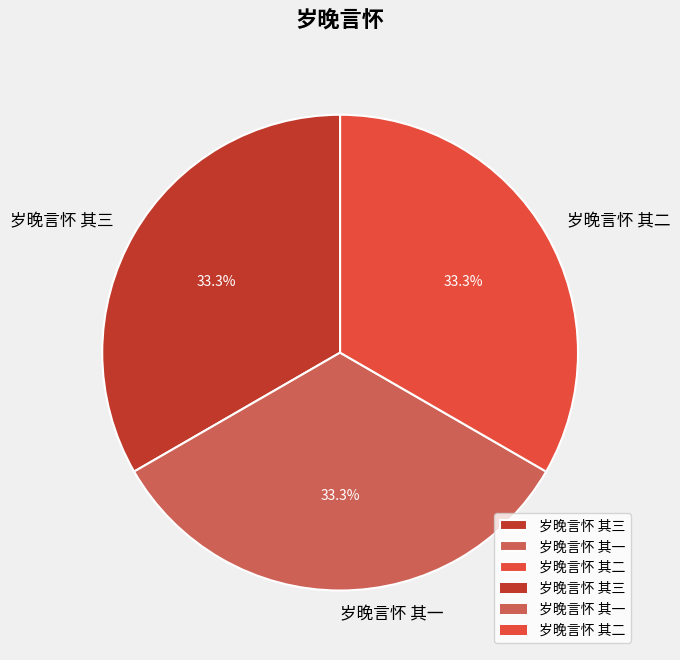

The 岁晚言怀 其三 slice represents 43% of the pie. True or false?

False